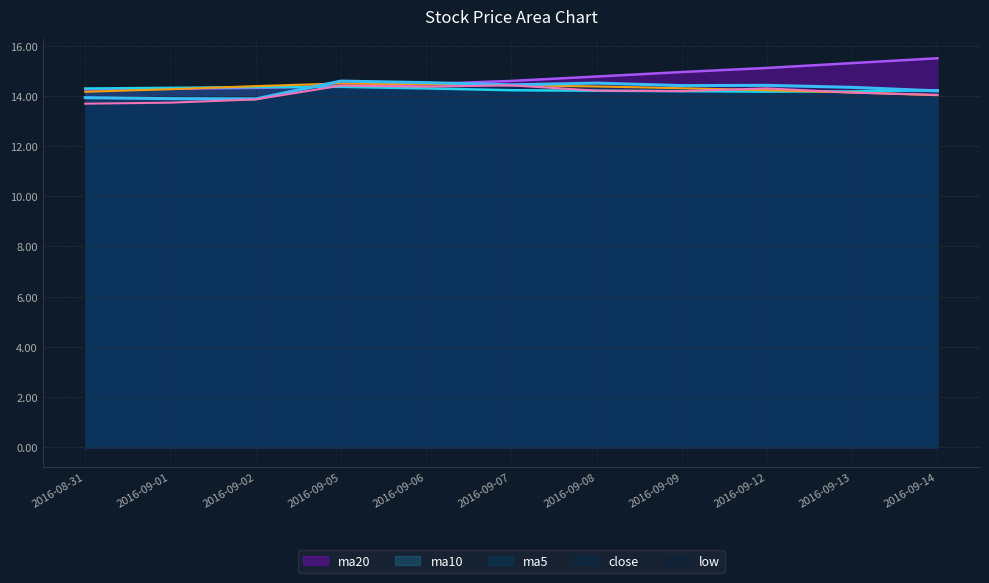

Reading left to right, extract all data points from this chart.

close: 2016-08-31=13.9	2016-09-01=13.9	2016-09-02=13.9	2016-09-05=14.6	2016-09-06=14.5	2016-09-07=14.4	2016-09-08=14.5	2016-09-09=14.4	2016-09-12=14.4	2016-09-13=14.3	2016-09-14=14.2
low: 2016-08-31=13.7	2016-09-01=13.7	2016-09-02=13.9	2016-09-05=14.4	2016-09-06=14.4	2016-09-07=14.4	2016-09-08=14.2	2016-09-09=14.2	2016-09-12=14.3	2016-09-13=14.1	2016-09-14=14.0
ma5: 2016-08-31=14.2	2016-09-01=14.3	2016-09-02=14.4	2016-09-05=14.5	2016-09-06=14.5	2016-09-07=14.4	2016-09-08=14.4	2016-09-09=14.3	2016-09-12=14.2	2016-09-13=14.1	2016-09-14=14.0
ma10: 2016-08-31=14.3	2016-09-01=14.3	2016-09-02=14.3	2016-09-05=14.4	2016-09-06=14.3	2016-09-07=14.2	2016-09-08=14.2	2016-09-09=14.2	2016-09-12=14.2	2016-09-13=14.2	2016-09-14=14.2
ma20: 2016-08-31=14.3	2016-09-01=14.3	2016-09-02=14.3	2016-09-05=14.4	2016-09-06=14.5	2016-09-07=14.6	2016-09-08=14.8	2016-09-09=15.0	2016-09-12=15.1	2016-09-13=15.3	2016-09-14=15.5